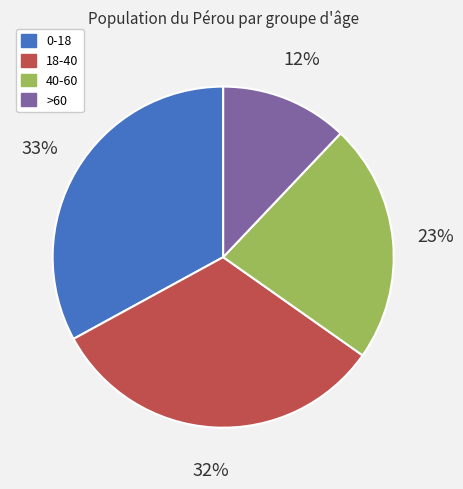

What percentage is the 0-18 slice, to the nearest percent?

33%